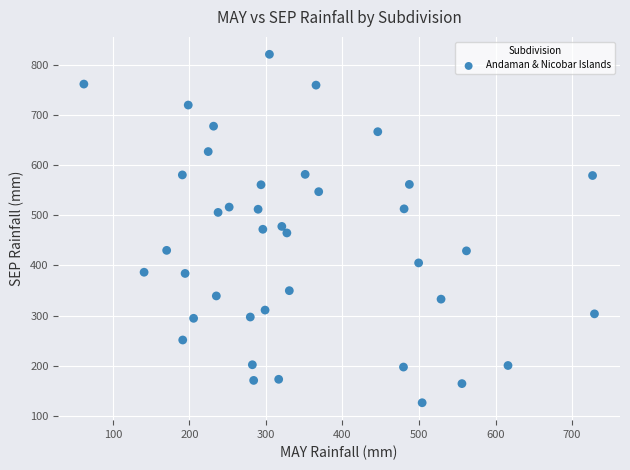

What is the range of X values (max minus min)?

667.3